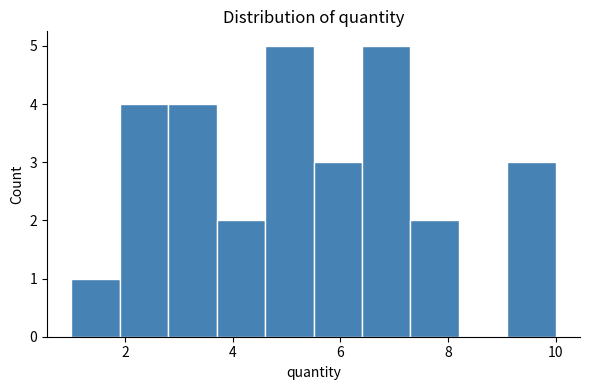

What is the height of the bar covering 9.1 to 10.0 on the x-axis? Neither the bar edges nor the heights are printed on the chart, so give them approximately, as read against the axes.

3